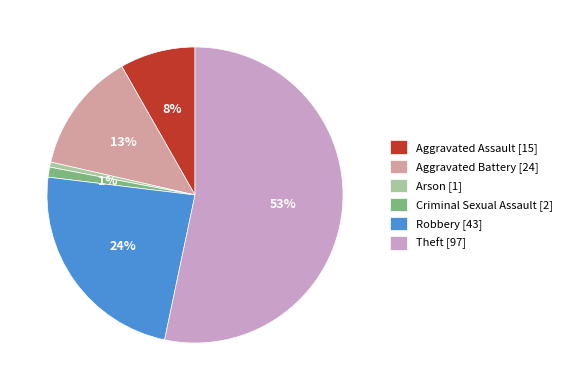

To the nearest percent, what is the average slice percentage?

17%